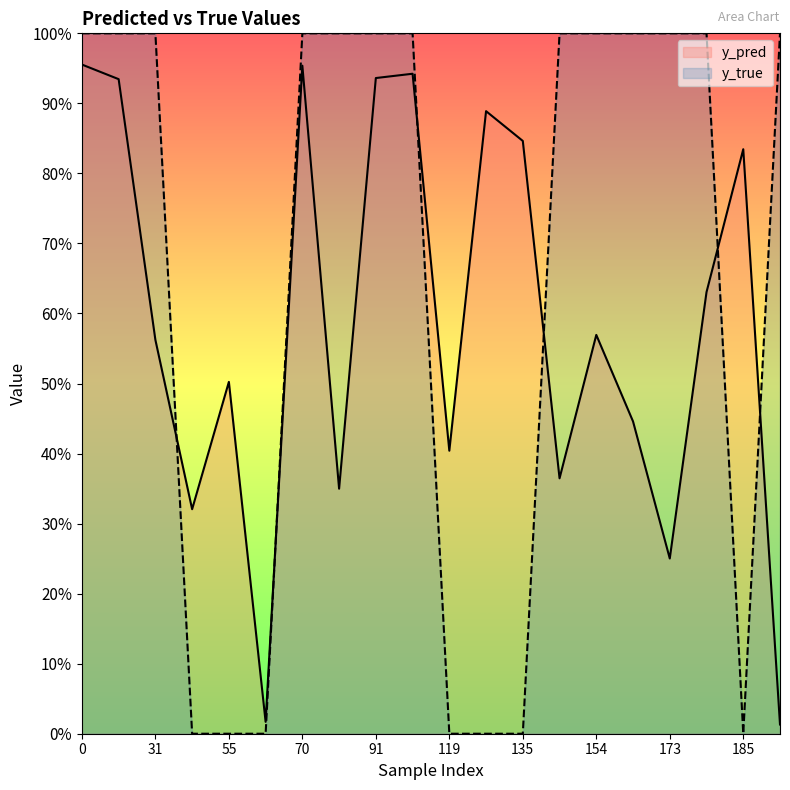

List the series in order of their peak value, lowest first.

y_pred, y_true